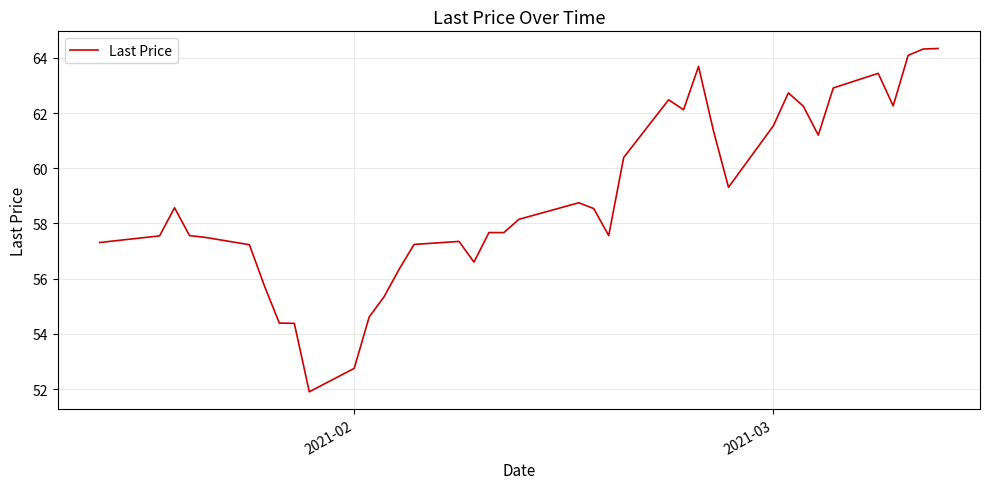

What is the difference between the maximum and minimum values?

12.4